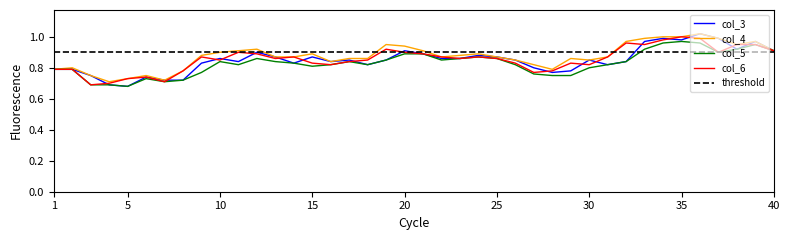

Reading right to left, what are all the values shown in this chart?

col_3: 0.9	1.0	0.9	1.0	1.0	1.0	1.0	1.0	0.8	0.8	0.8	0.8	0.8	0.8	0.8	0.9	0.9	0.9	0.9	0.9	0.9	0.8	0.8	0.8	0.8	0.9	0.8	0.9	0.9	0.8	0.9	0.8	0.7	0.7	0.7	0.7	0.7	0.8	0.8	0.8
col_4: 0.9	1.0	0.9	1.0	1.0	1.0	1.0	1.0	1.0	0.9	0.8	0.9	0.8	0.8	0.8	0.9	0.9	0.9	0.9	0.9	0.9	0.9	0.9	0.9	0.8	0.9	0.9	0.9	0.9	0.9	0.9	0.9	0.8	0.7	0.8	0.7	0.7	0.8	0.8	0.8
col_5: 0.9	0.9	0.9	0.9	1.0	1.0	1.0	0.9	0.8	0.8	0.8	0.8	0.8	0.8	0.8	0.9	0.9	0.9	0.8	0.9	0.9	0.8	0.8	0.8	0.8	0.8	0.8	0.8	0.9	0.8	0.8	0.8	0.7	0.7	0.7	0.7	0.7	0.7	0.8	0.8
col_6: 0.9	0.9	0.9	0.9	1.0	1.0	1.0	0.9	1.0	0.9	0.8	0.8	0.8	0.8	0.8	0.9	0.9	0.9	0.9	0.9	0.9	0.9	0.8	0.8	0.8	0.8	0.9	0.9	0.9	0.9	0.8	0.9	0.8	0.7	0.7	0.7	0.7	0.7	0.8	0.8